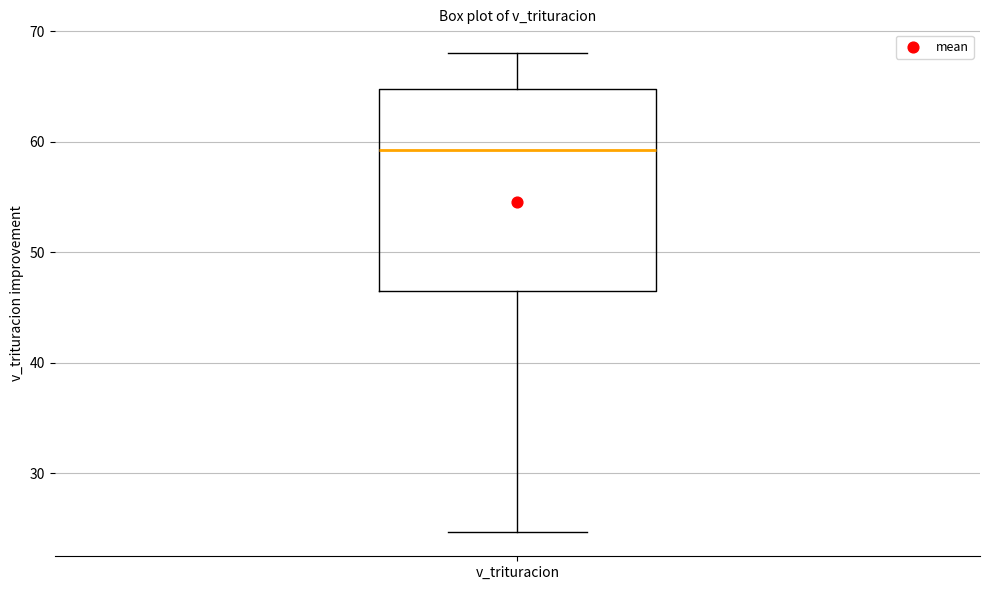

Transcribe this box plot: give where the median line is, the range the box spans, and where the two whiskers end, as read against the y-axis. The values are not printed on the chart, so give them approximately, as read against the axis.

median 59, box 46 to 65, whiskers 25 to 68